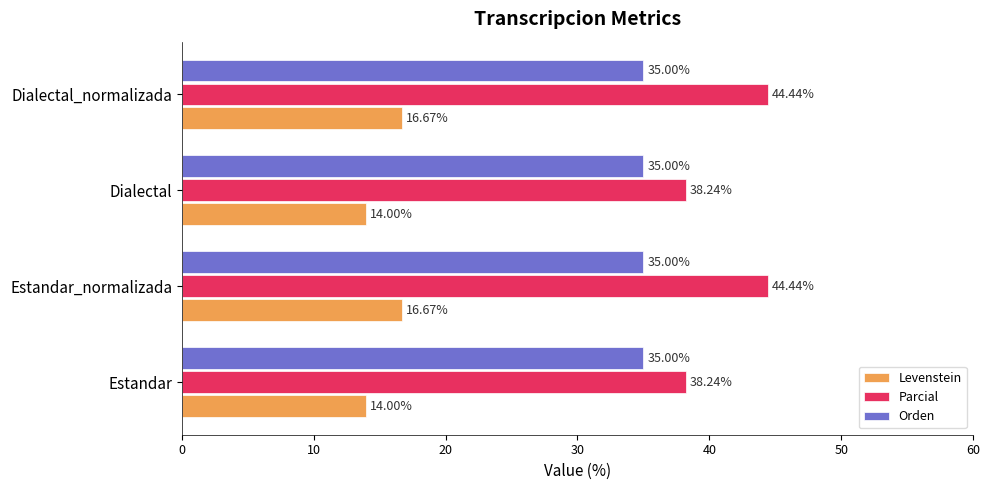

List the series in order of their peak value, highest first.

Parcial, Orden, Levenstein